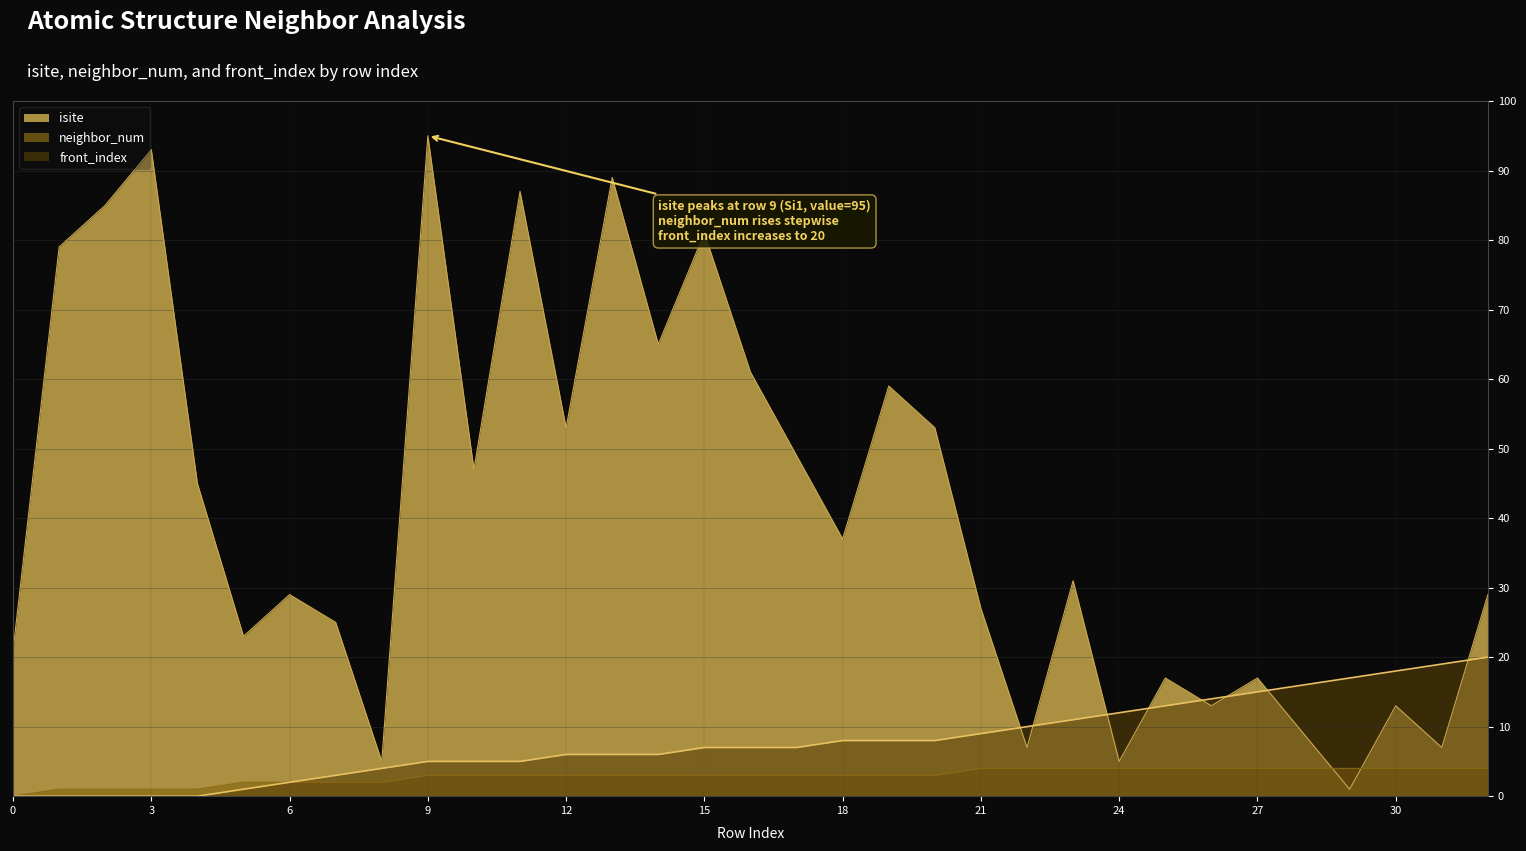

What is the total value across all series at 11?

95